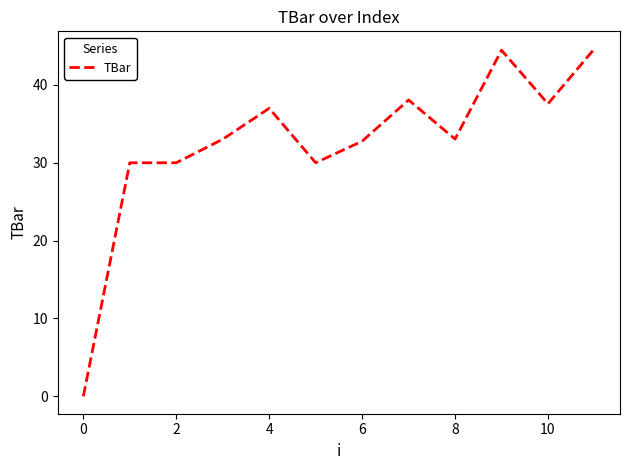

Does the chart have visible grid lines?

No